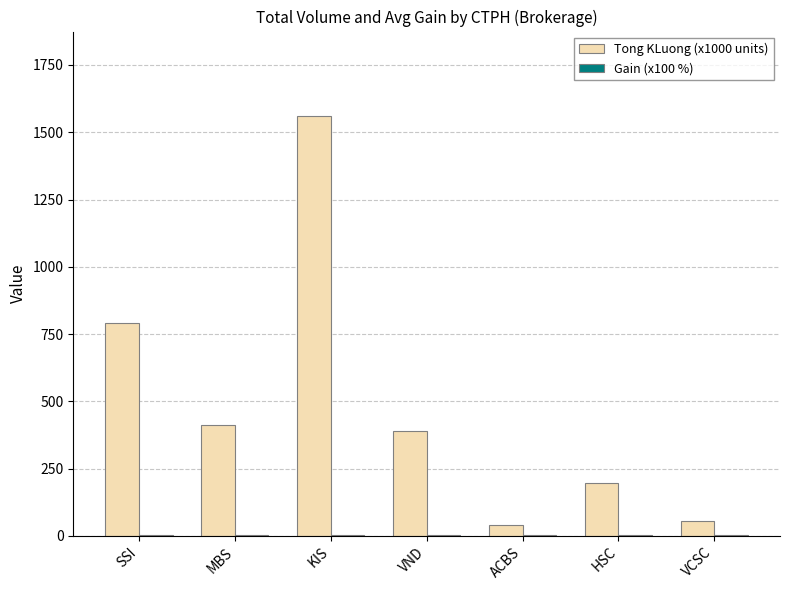

How many groups of bars are there?

7